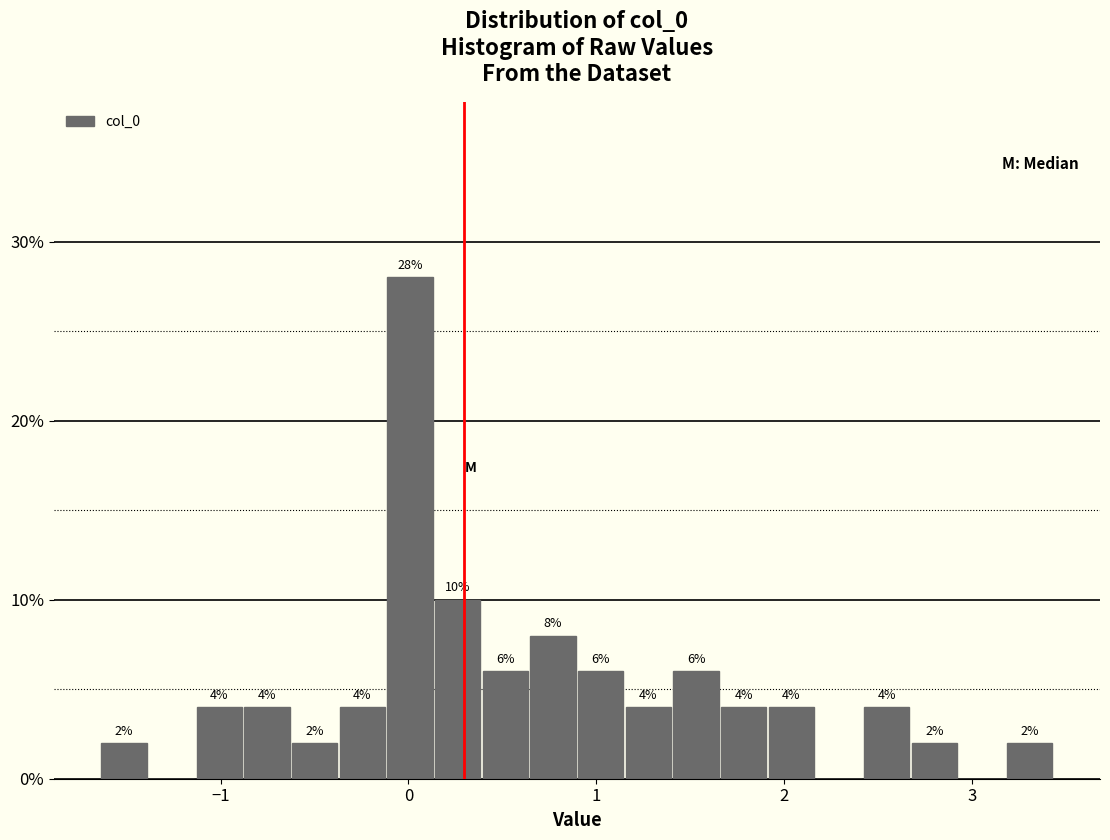

Read against the x-axis, roughly where is the centre of the tallest bar?

0.0